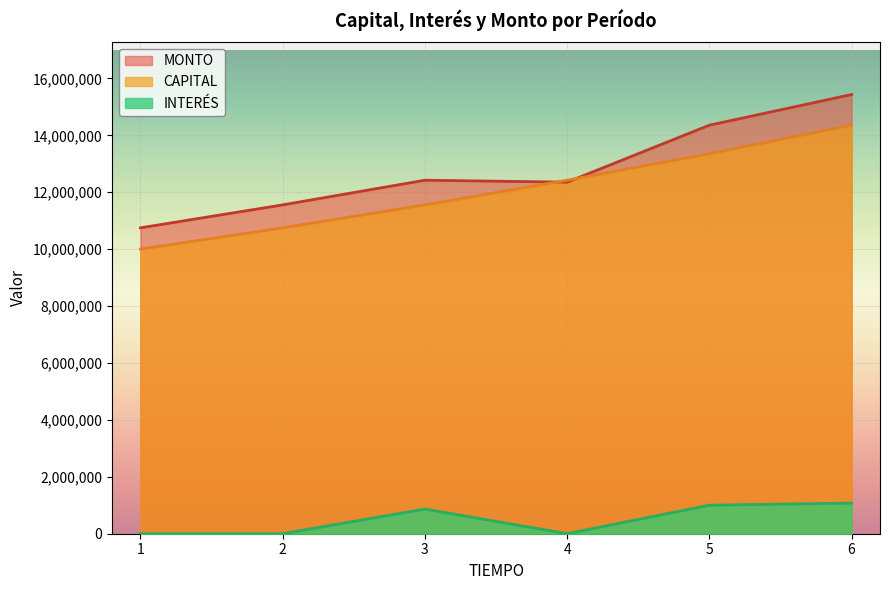

True or false: INTERES and CAPITAL cross at least once.

False